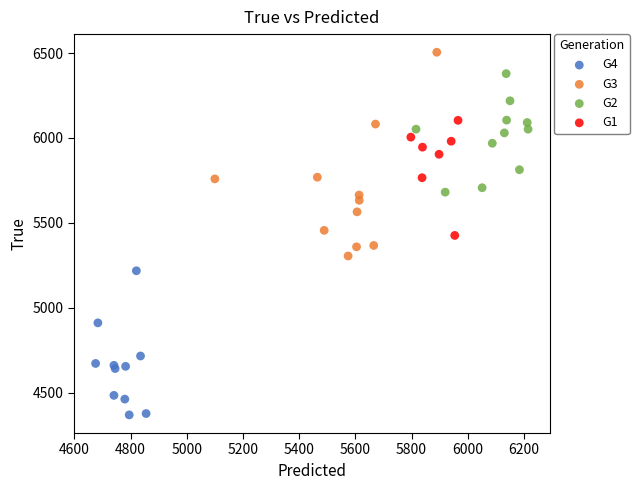

Which series reaches the minimum Y coordinate?

G4